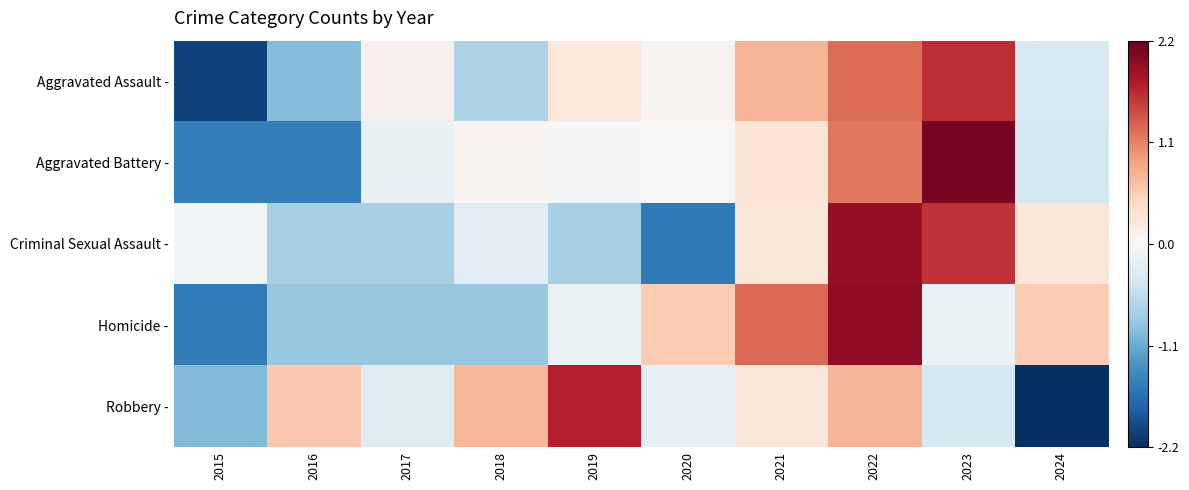

What is the spread (max minus min) of values at 2024?

2.7